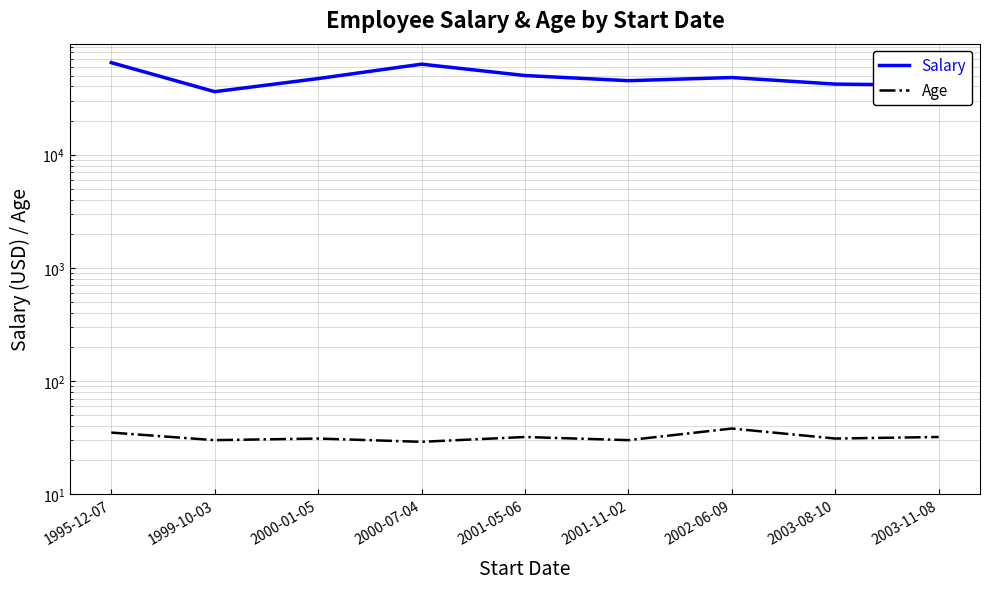

In Age, how many points are higher than both neighbors (excluding endpoints)?

3